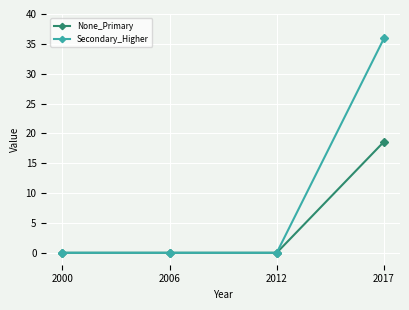

Rank the series at 2017 from lowest to highest value.

None_Primary, Secondary_Higher